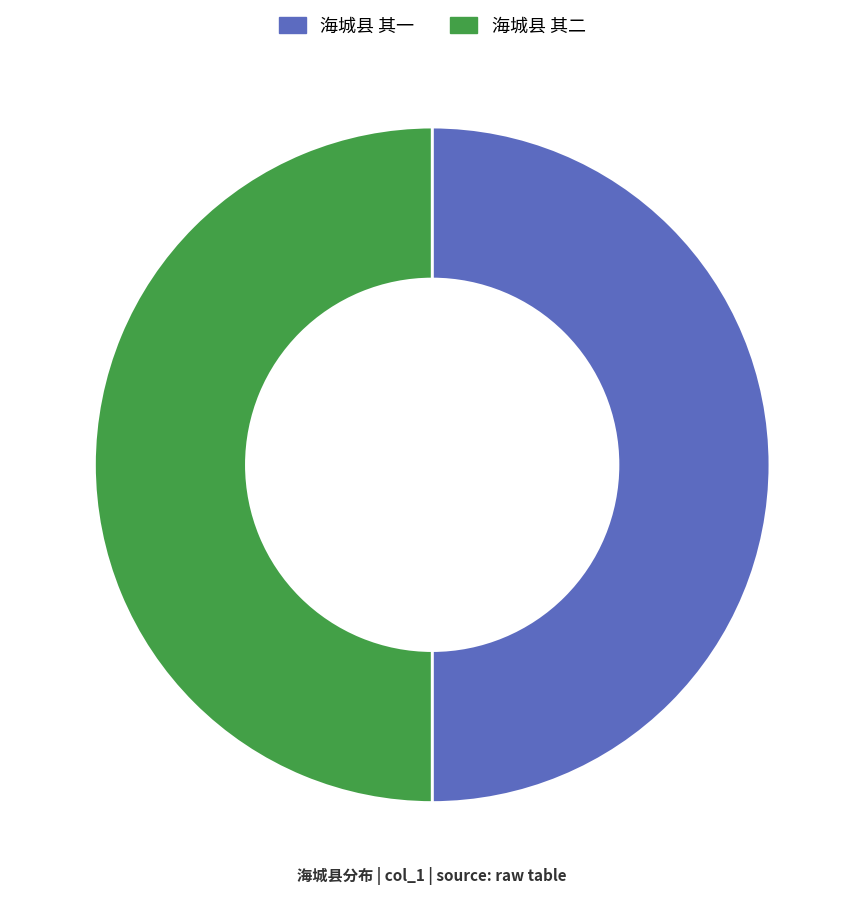

Is it true that 海城县 其一 is 50% of the pie?

True